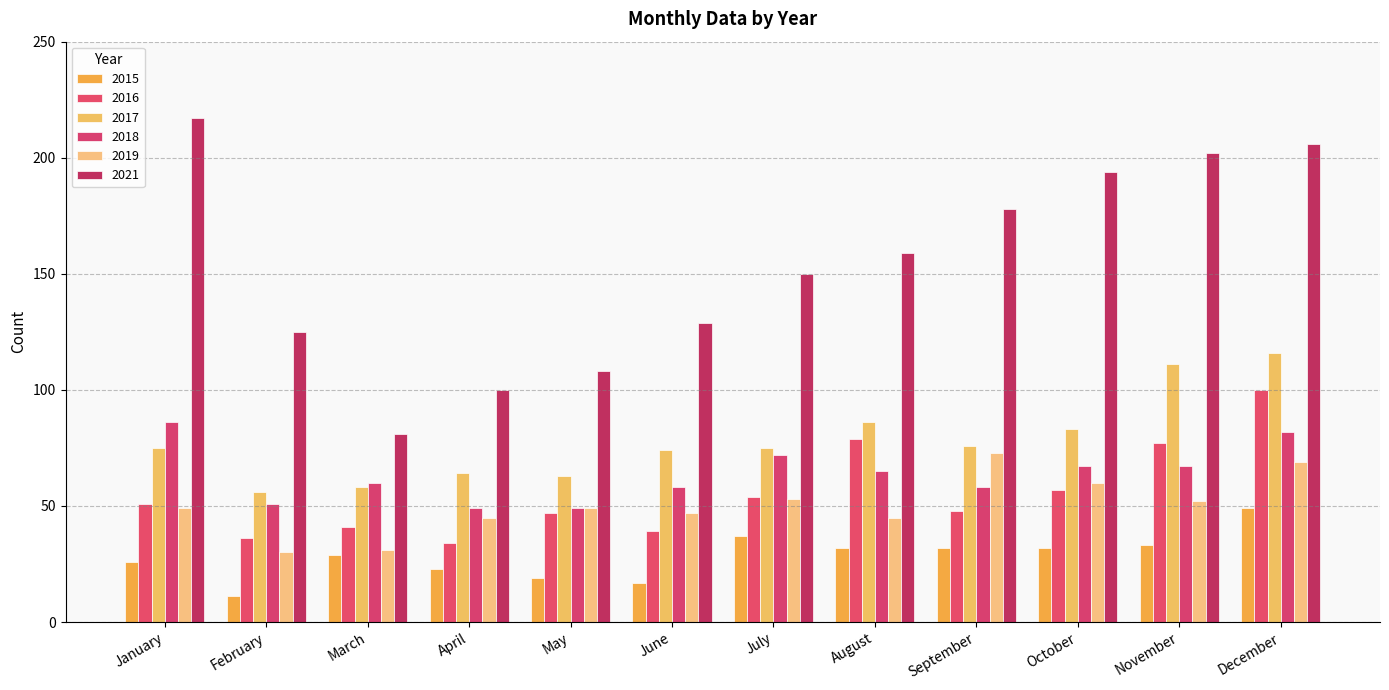

How many groups of bars are there?

12